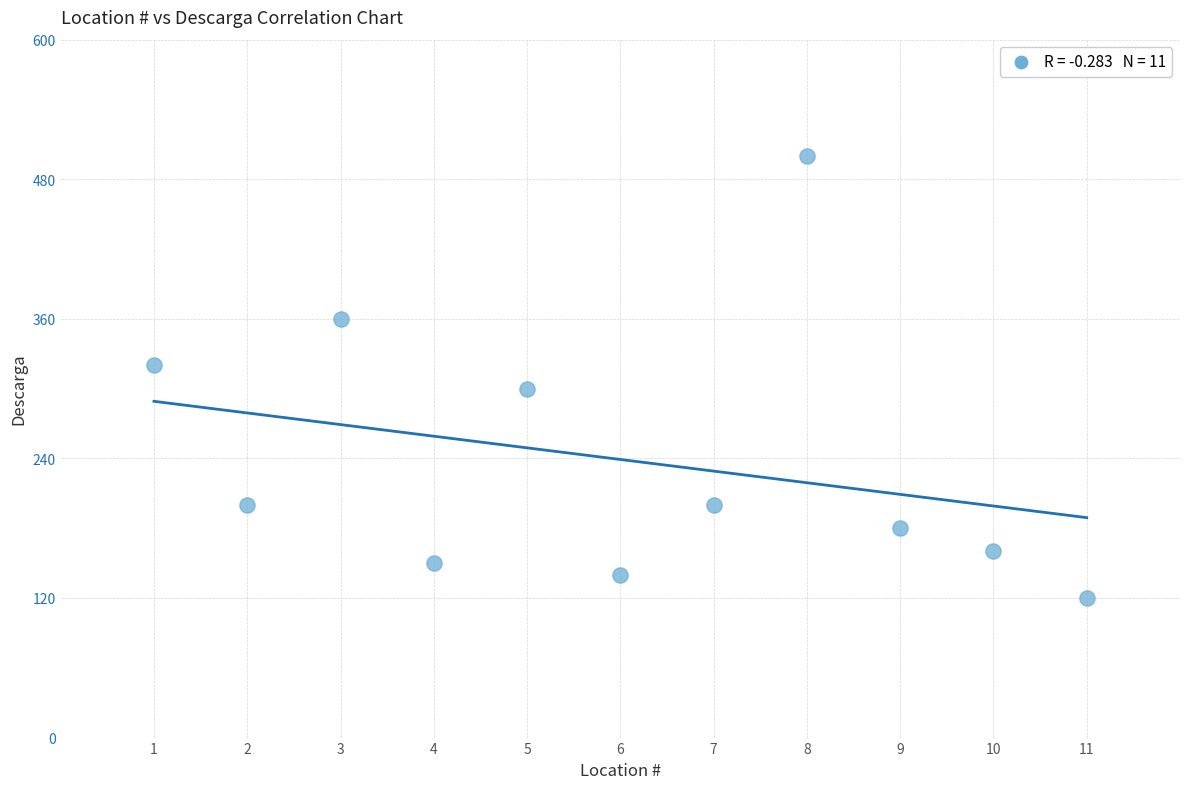

What is the average Y value?

239